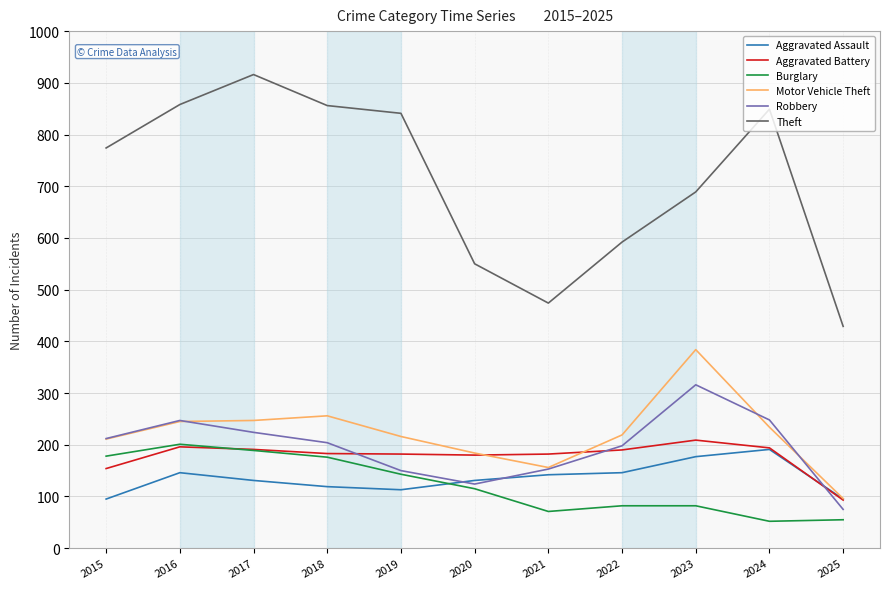

Which series has the largest total across all categories?

Theft